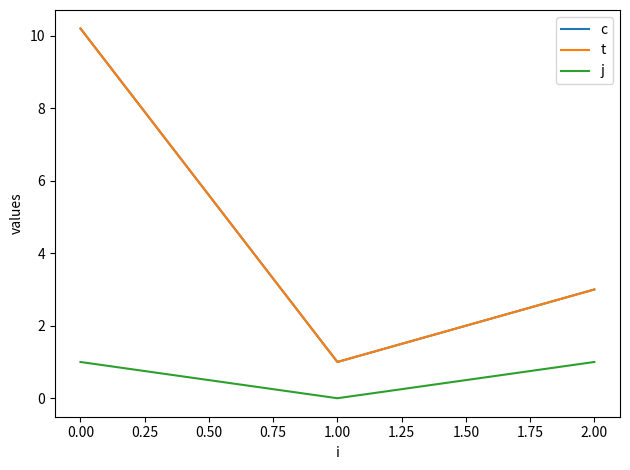

Which series has the largest total across all categories?

c